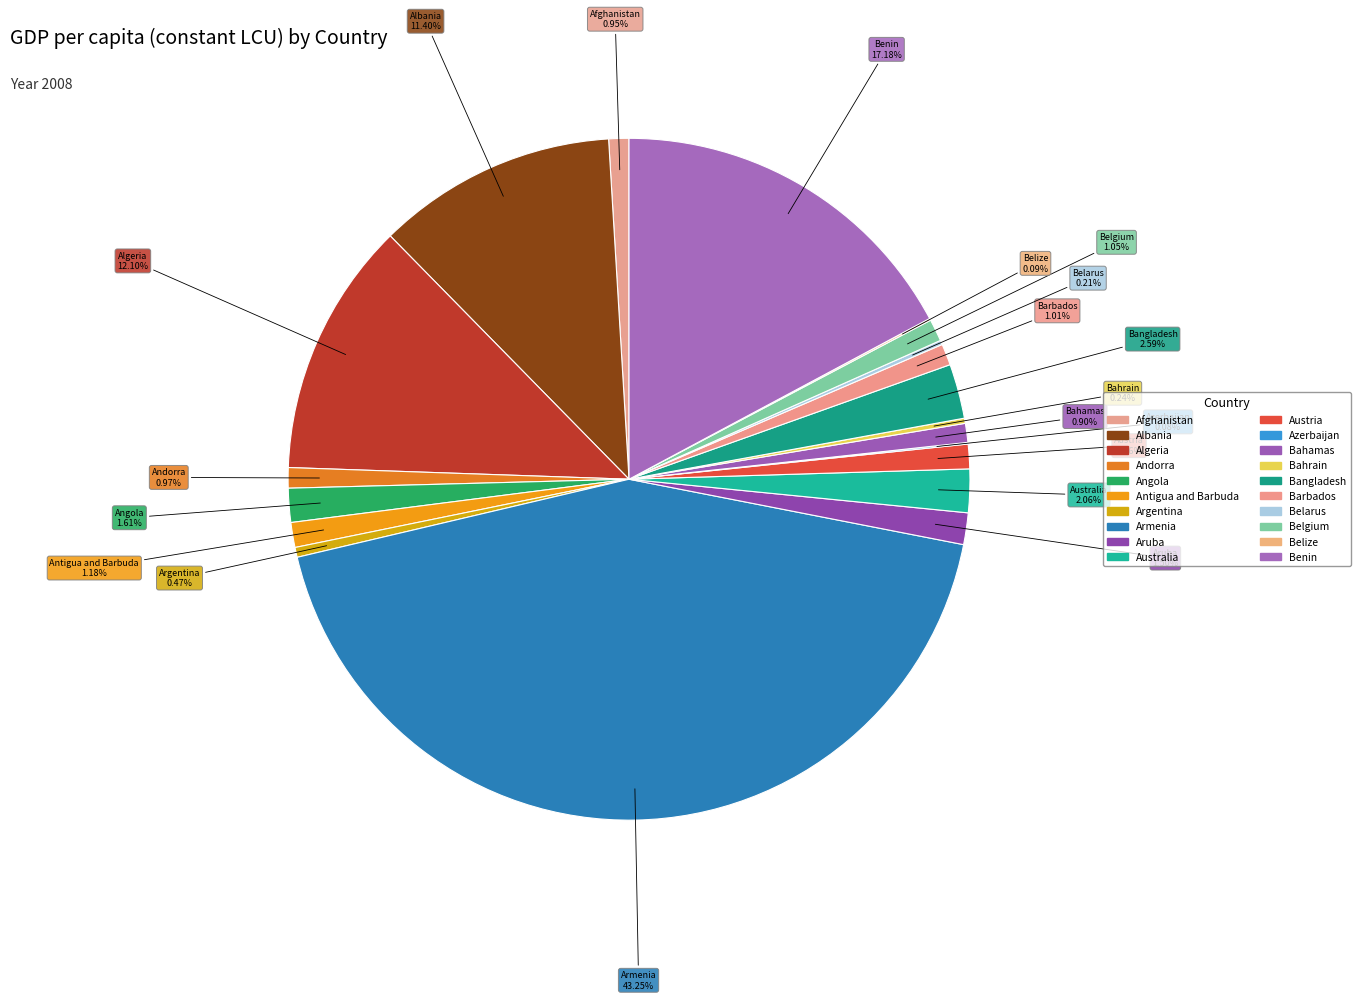

Does Bahamas represent more than half of the total?

No